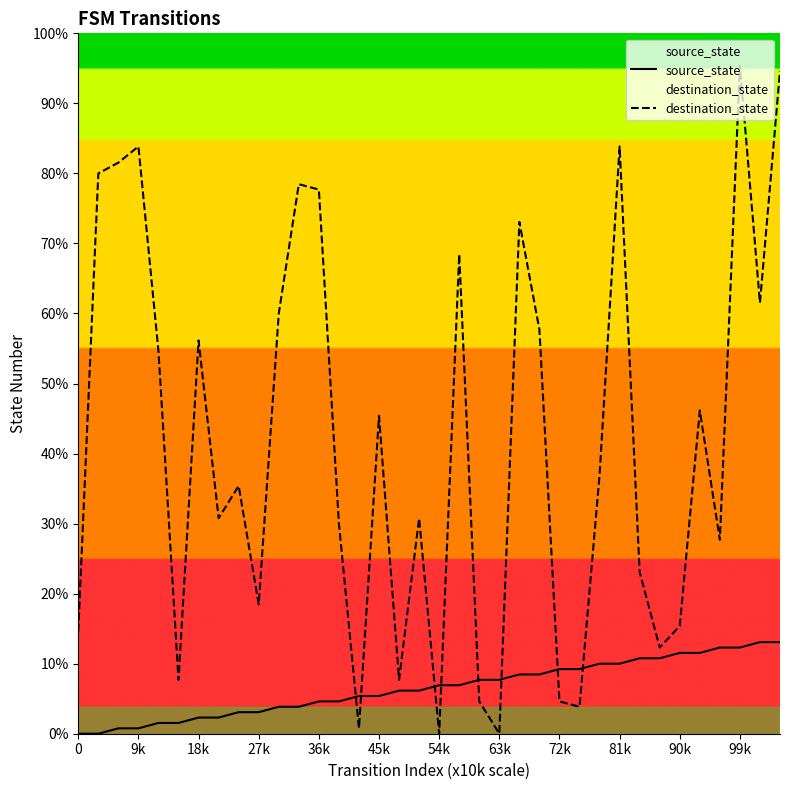

What is the sum of all destination_state values?

1954